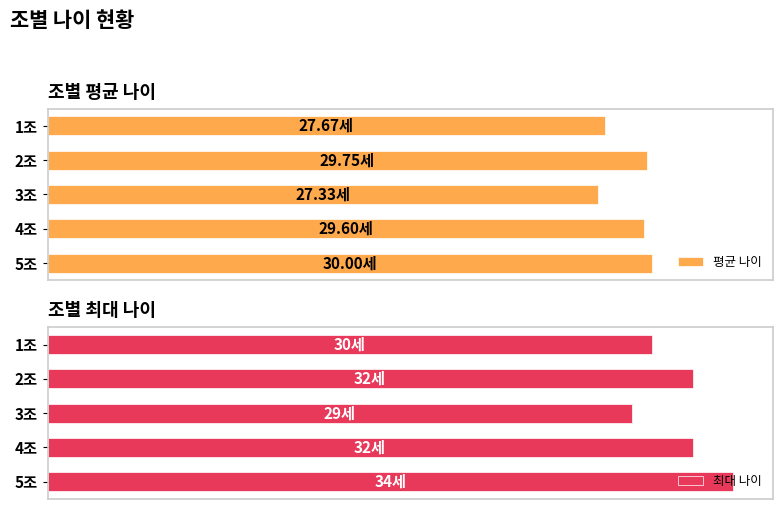

Between 4조 and 5조, which series saw the biggest shift?

최대 나이